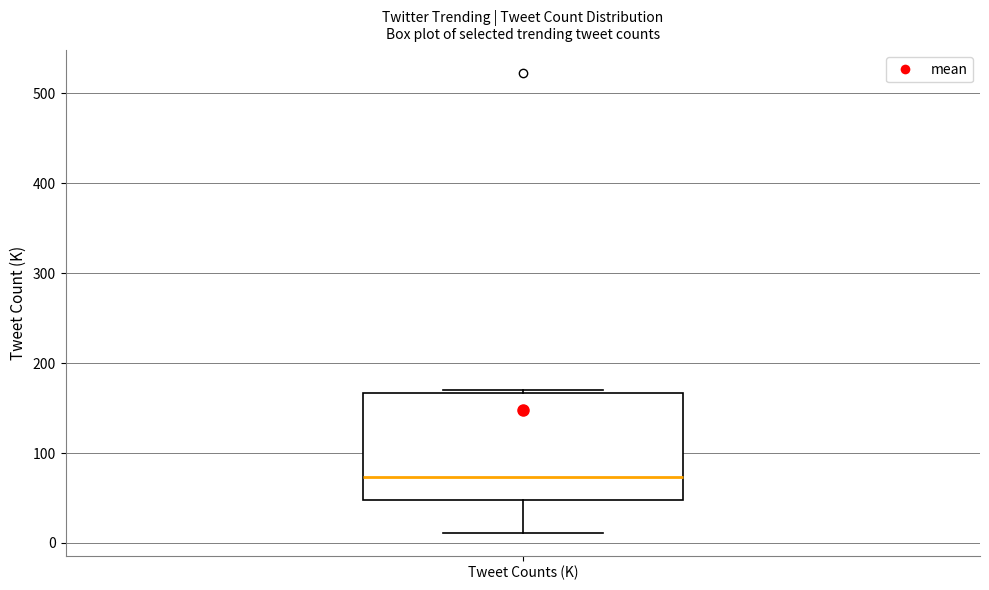

Where is the lower edge of the box for Tweet Counts (K) on the y-axis? The values are not printed on the chart, so give them approximately, as read against the axis.

50